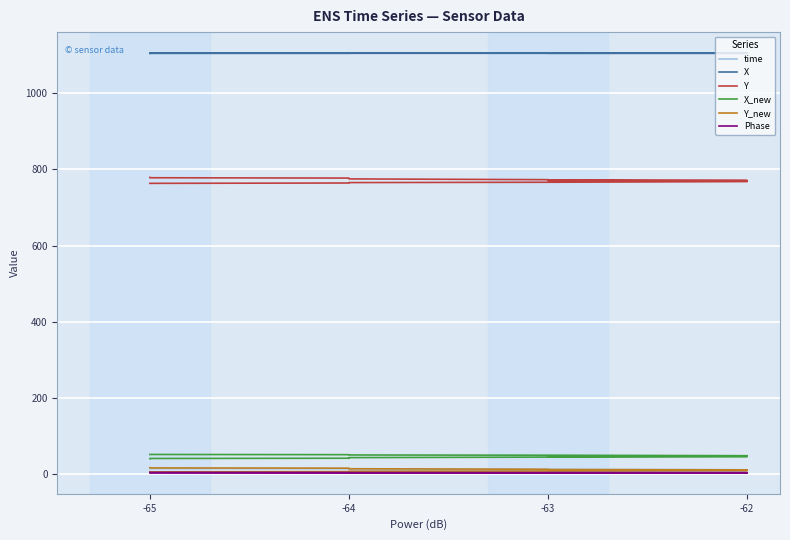

What is the value of the X_new point at the 7th from the left?

44.4